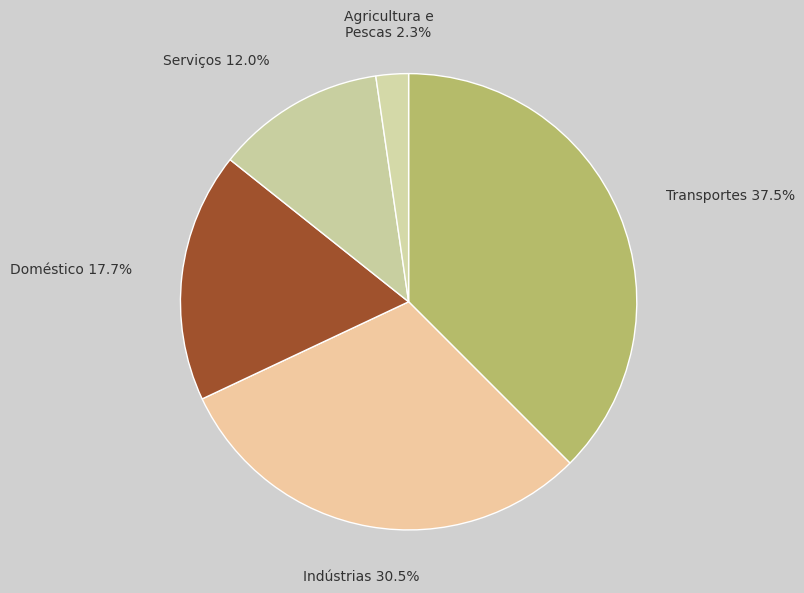

How many slices are in this pie chart?

5